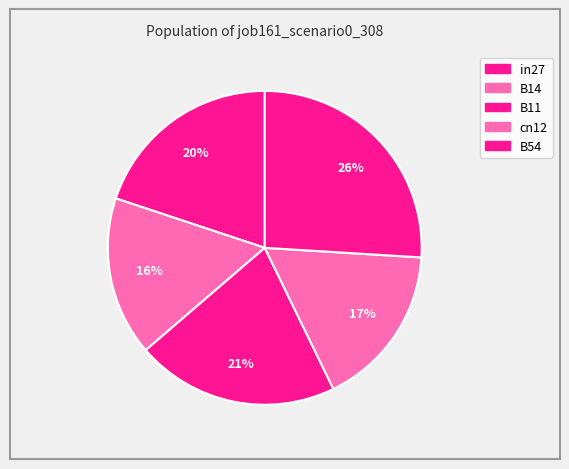

What is the largest slice in the pie chart?

B54